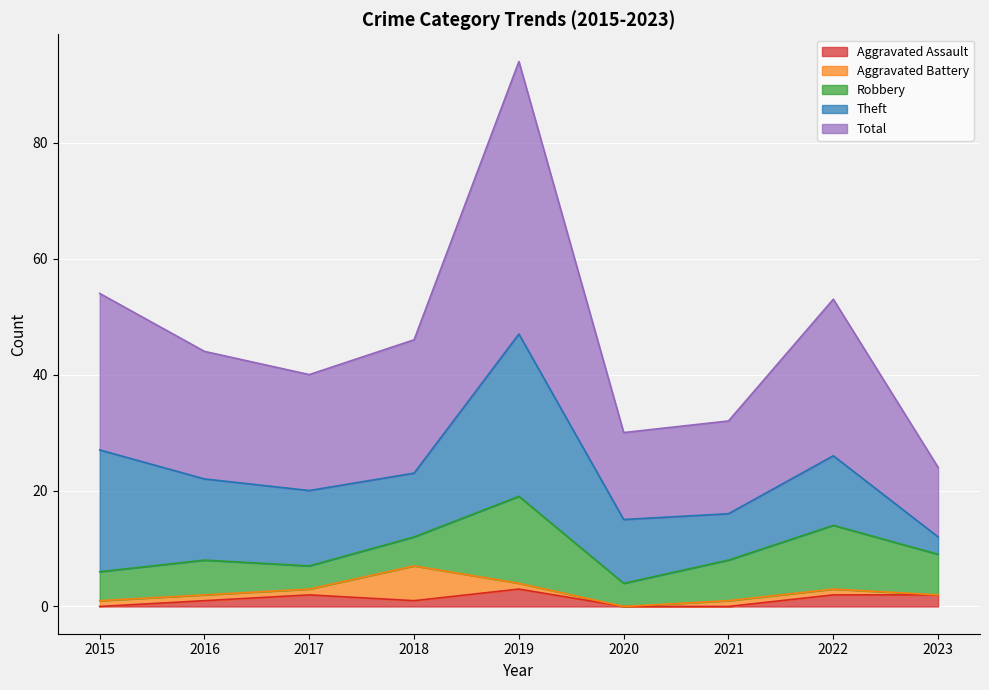

How many values in the Aggravated Assault series are below 1?

3